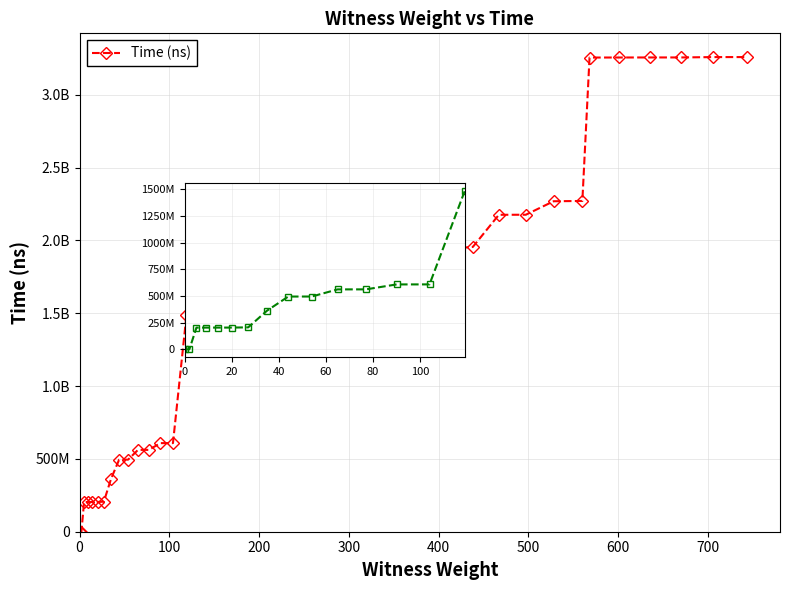

At which category does the chart reach its peak across all series?

39